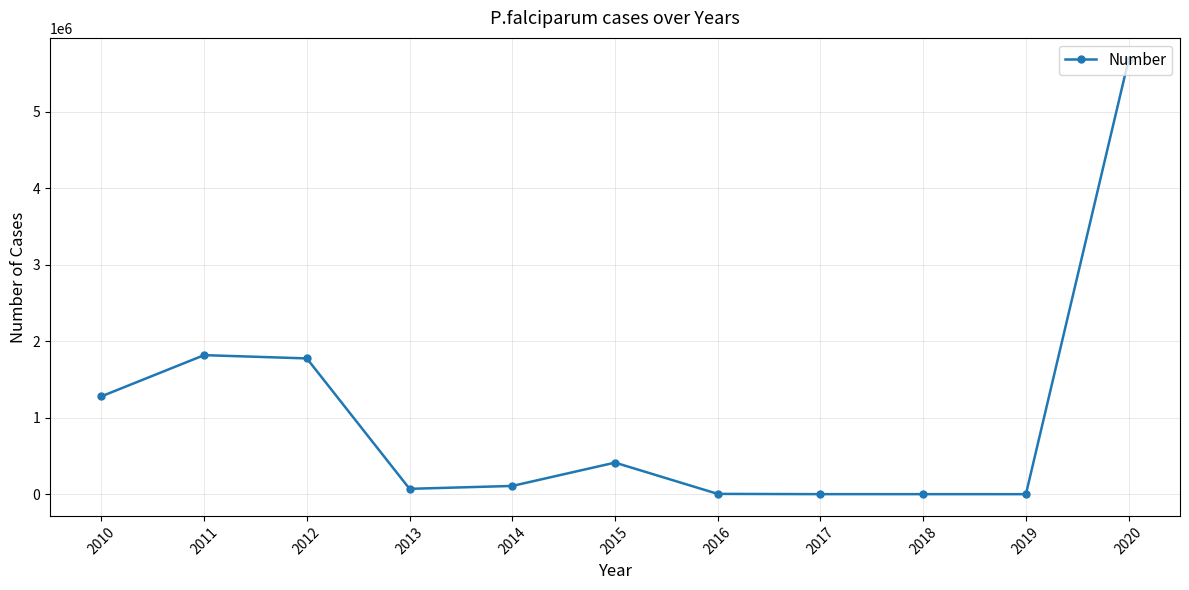

What is the average value?

1013919